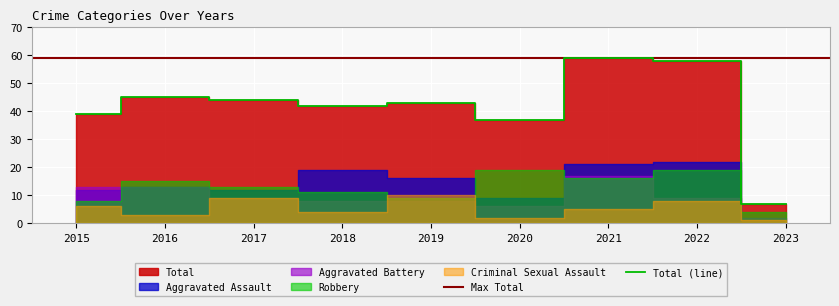

True or false: Criminal Sexual Assault has more than 1 points higher than both neighbors.

True